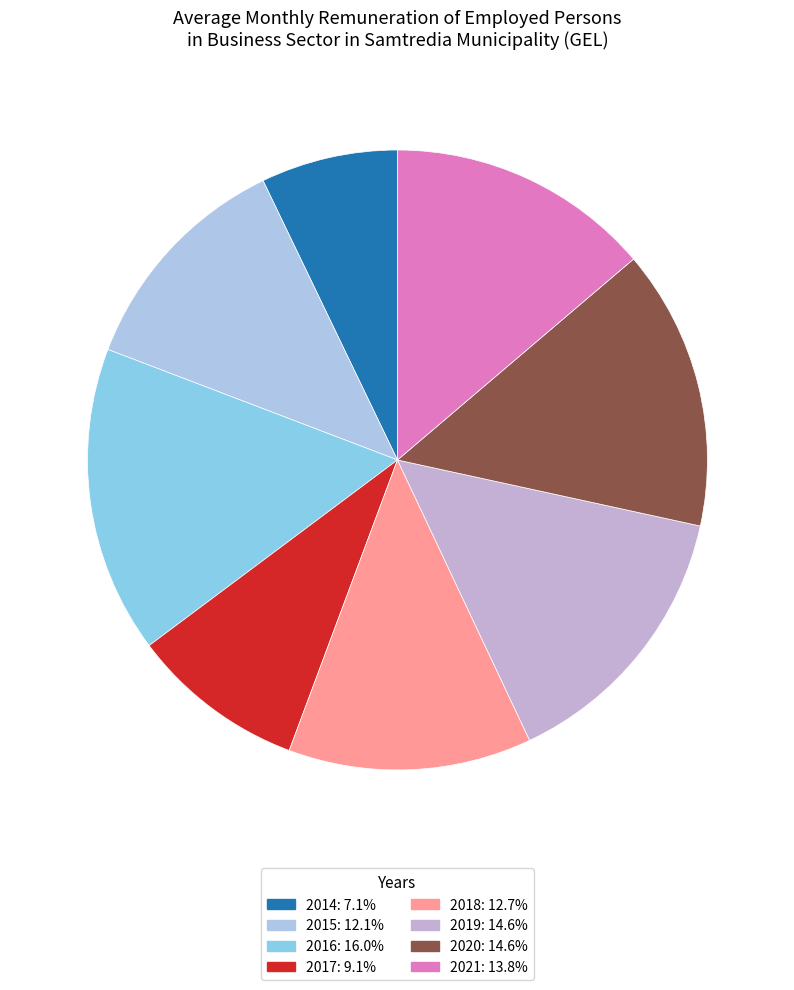

What is the largest slice in the pie chart?

2016